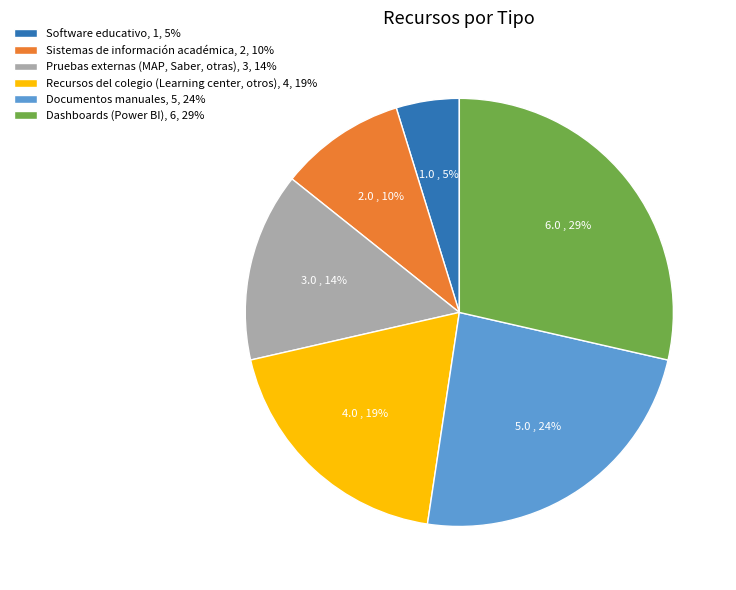

Do Dashboards (Power BI) and Pruebas externas (MAP, Saber, otras) together represent more than half of the pie?

No